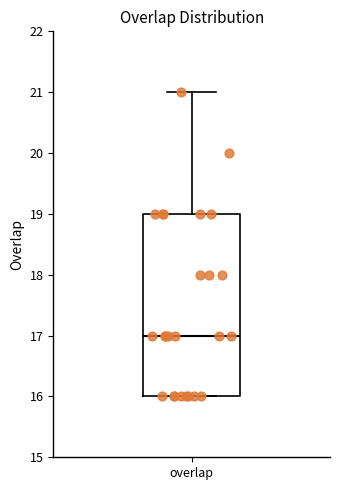

Read this box plot against the y-axis: the position of the median line, the range covered by the box, and the ends of both whiskers. The values are not printed on the chart, so give them approximately, as read against the axis.

median 17, box 16 to 19, whiskers 16 to 21